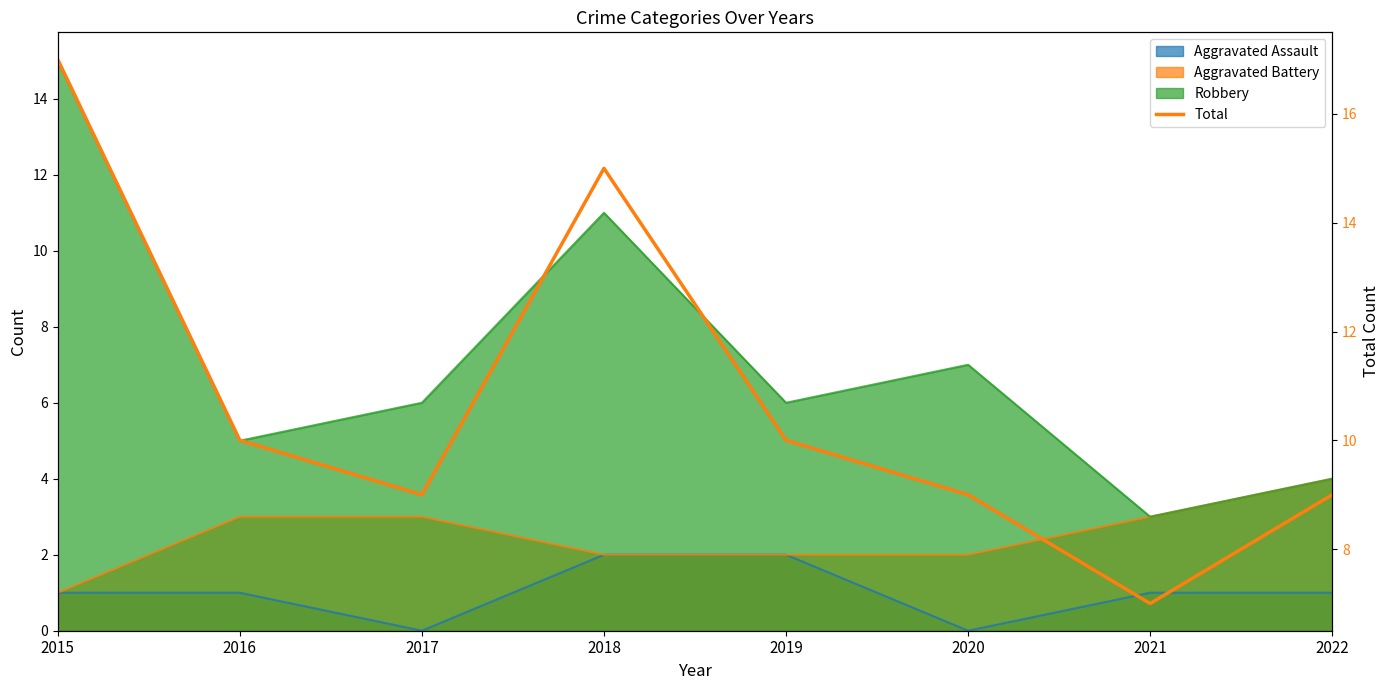

Reading right to left, extract all data points from this chart.

9	7	9	10	15	9	10	17